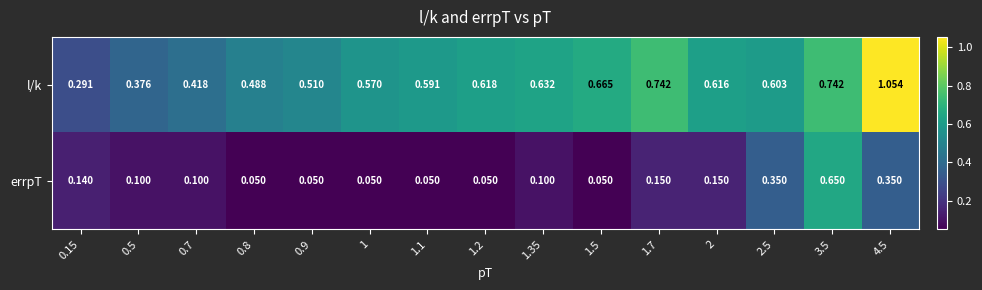

List the series in order of their peak value, lowest first.

errpT, l/k